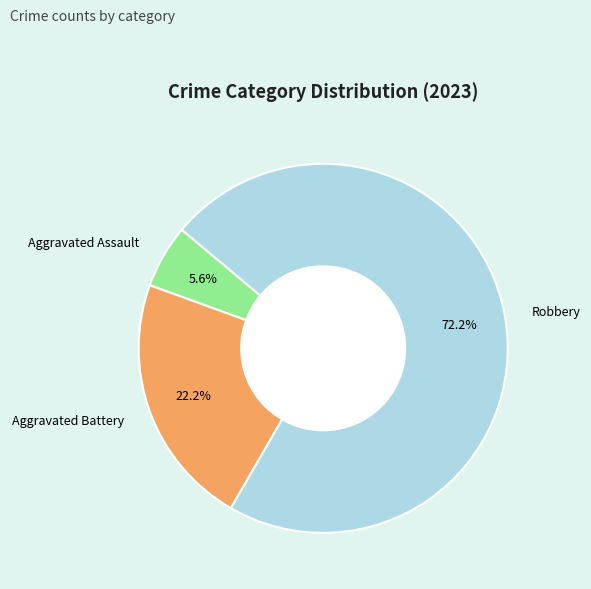

Does Aggravated Battery account for over 50% of the chart?

No